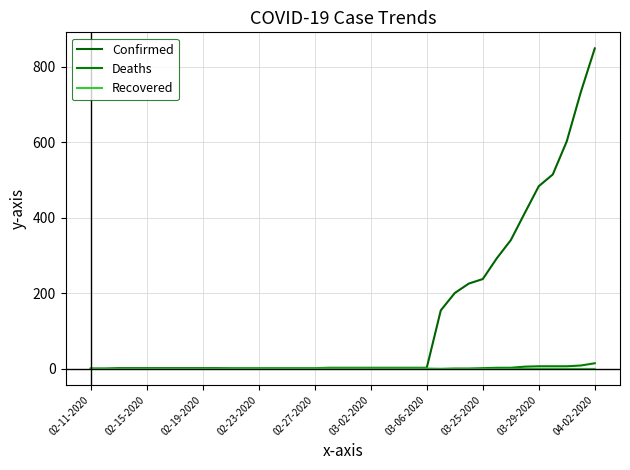

True or false: Deaths and Confirmed cross at least once.

False